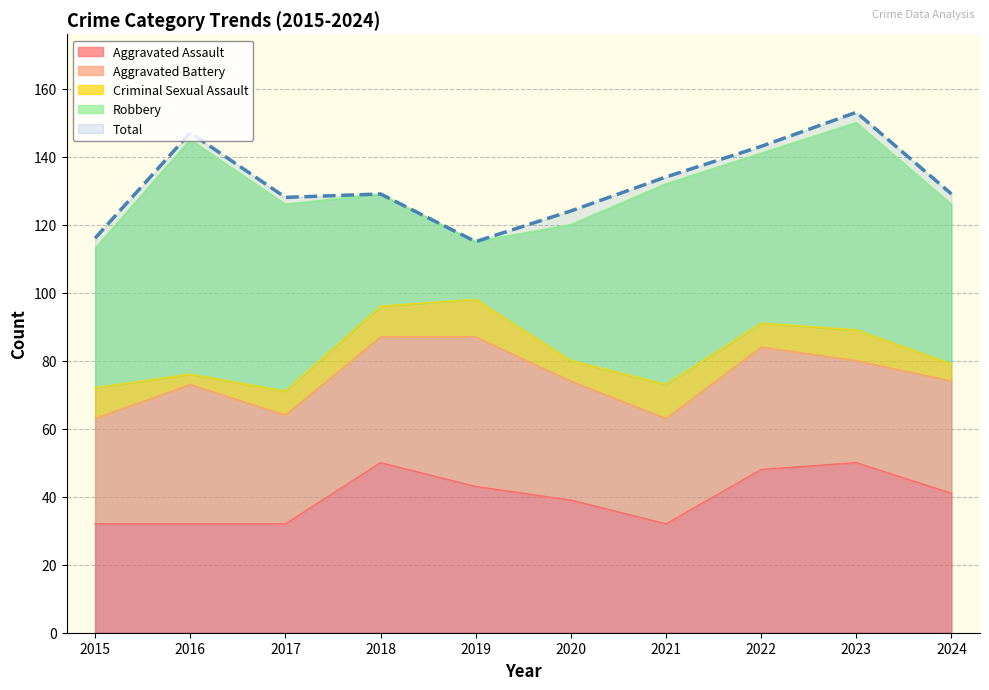

Is the value of Aggravated Assault at 2020 greater than the value of Robbery at 2022?

No